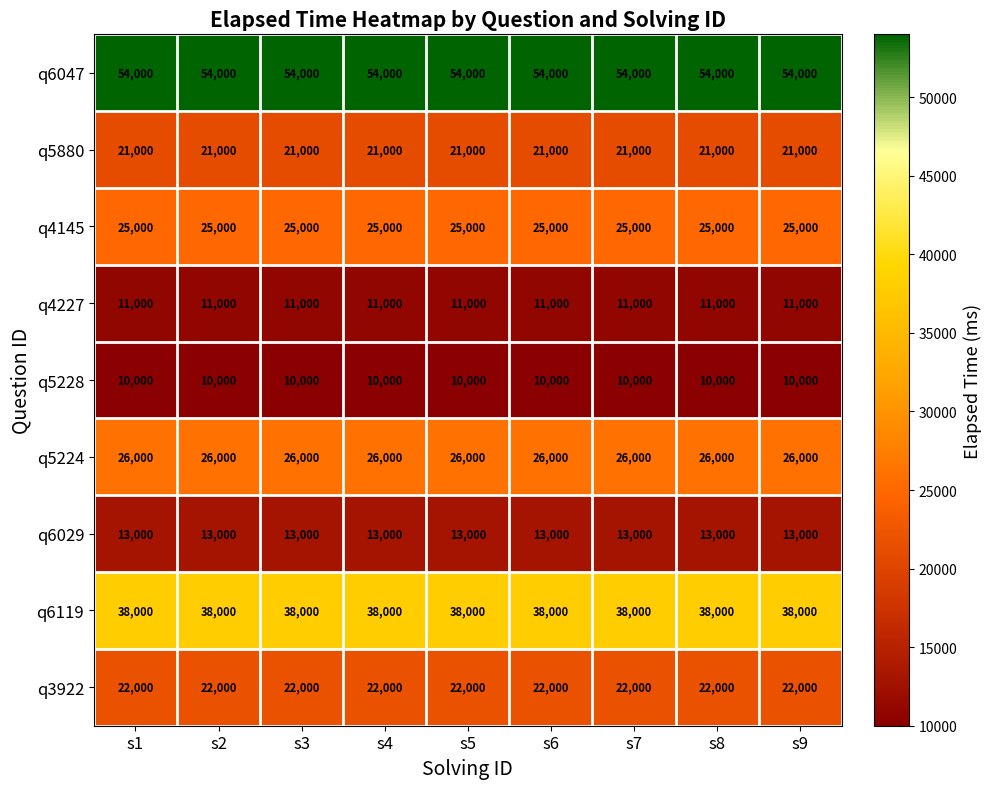

Is it true that q6047 equals 71401 at s8?

False